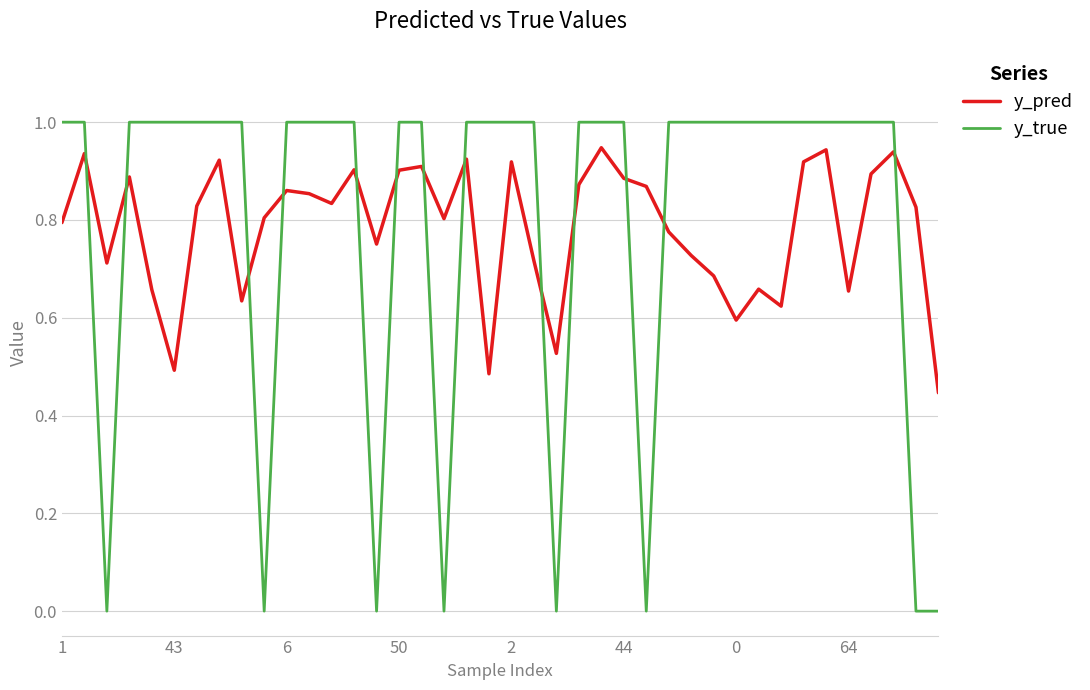

How many categories are shown in the chart?

40